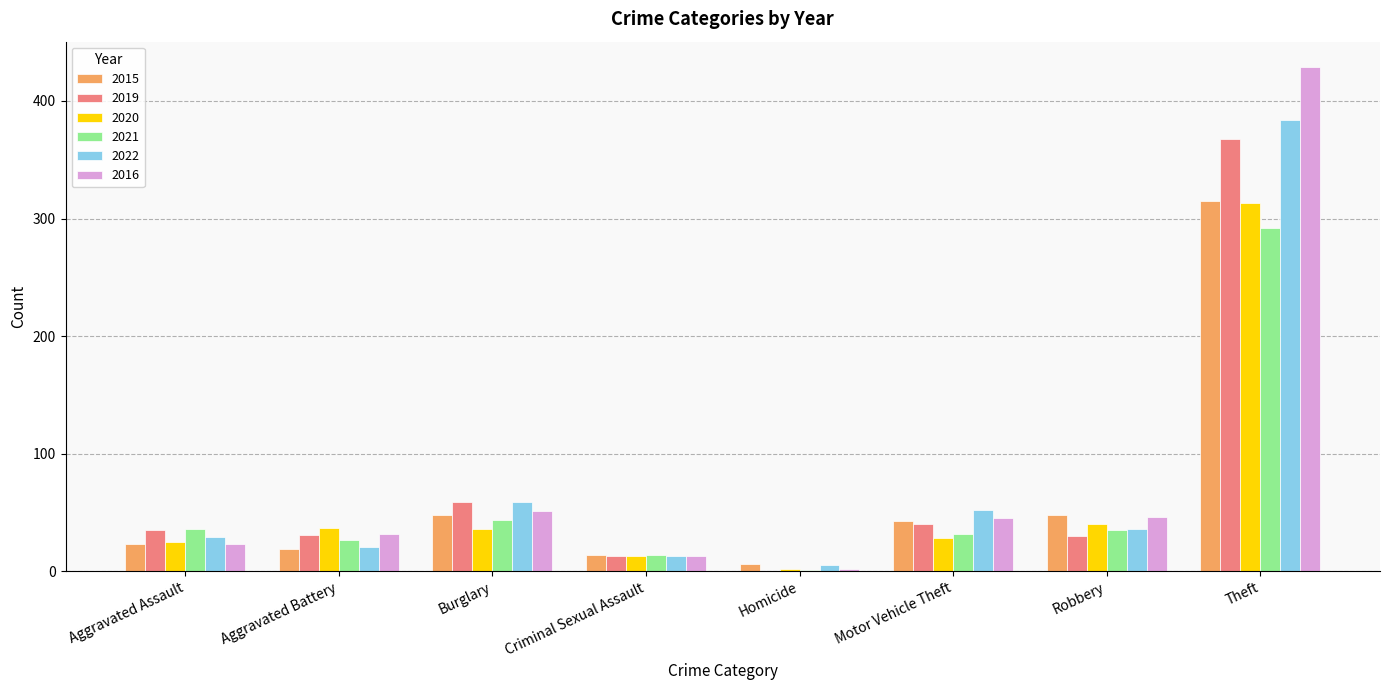

What is the sum of all 2022 values?

599